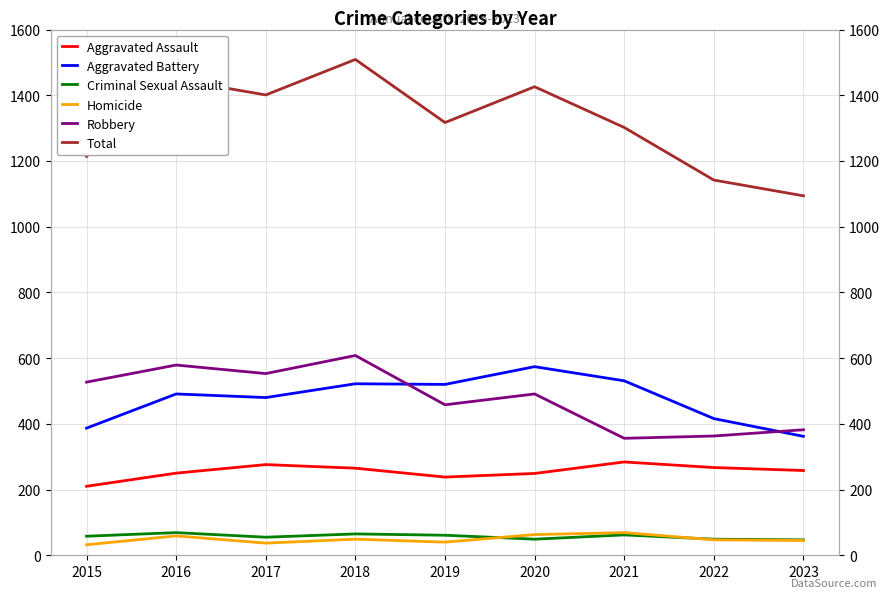

How many lines are shown in the chart?

6